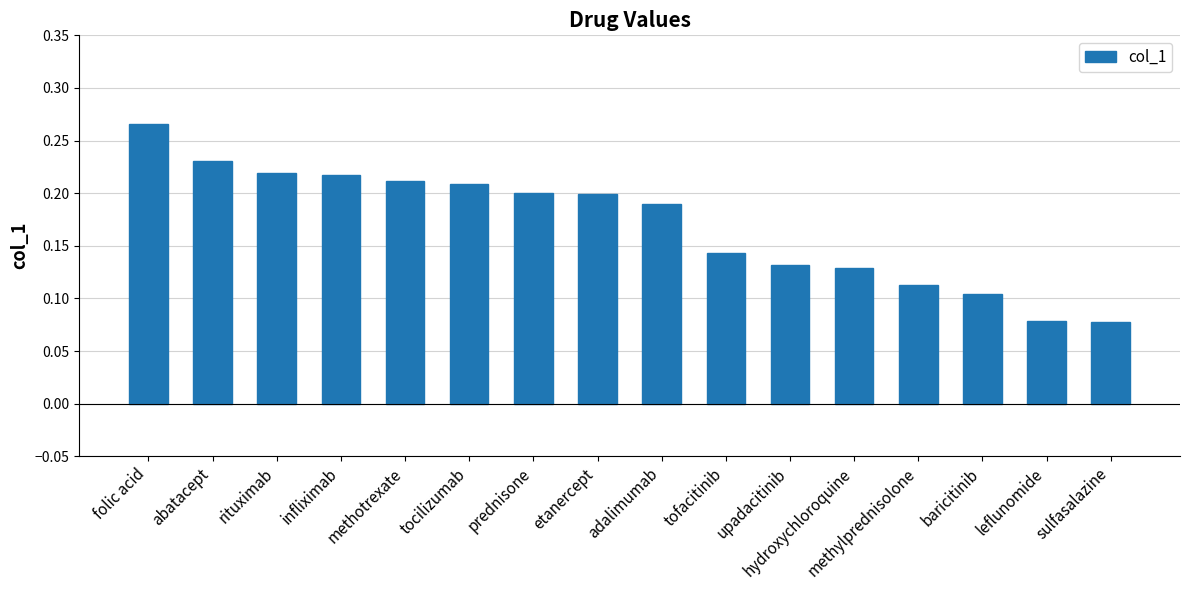

Which label corresponds to the largest value in the chart?

folic acid